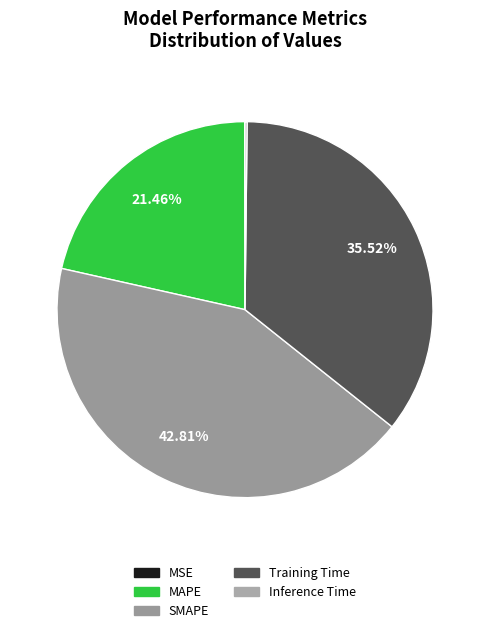

Does SMAPE represent more than half of the total?

No